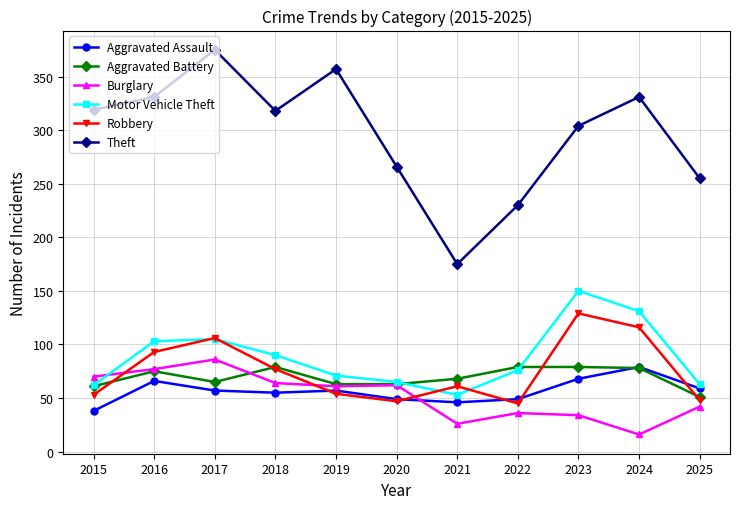

How many lines are shown in the chart?

6